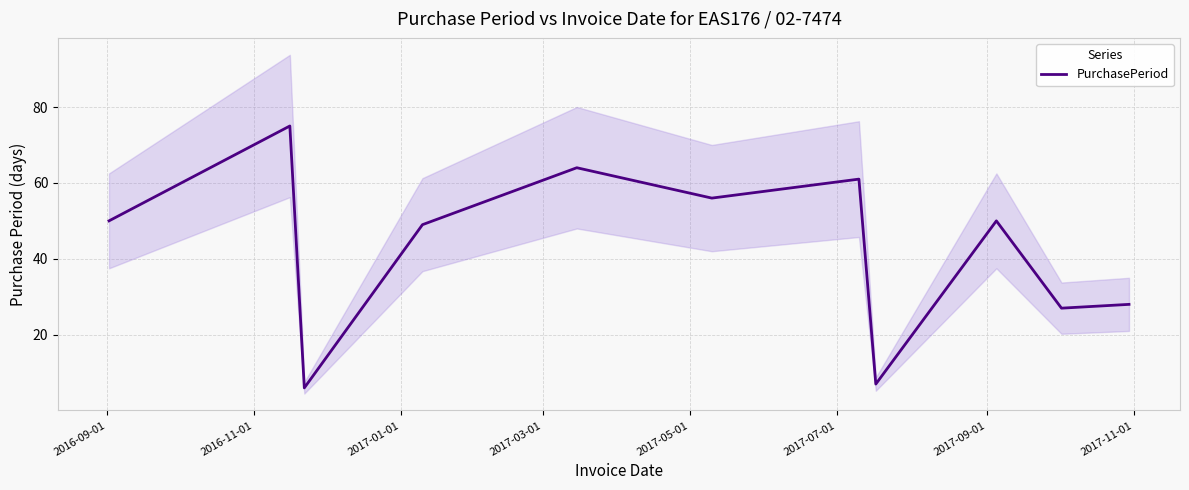

Does the chart have visible grid lines?

Yes